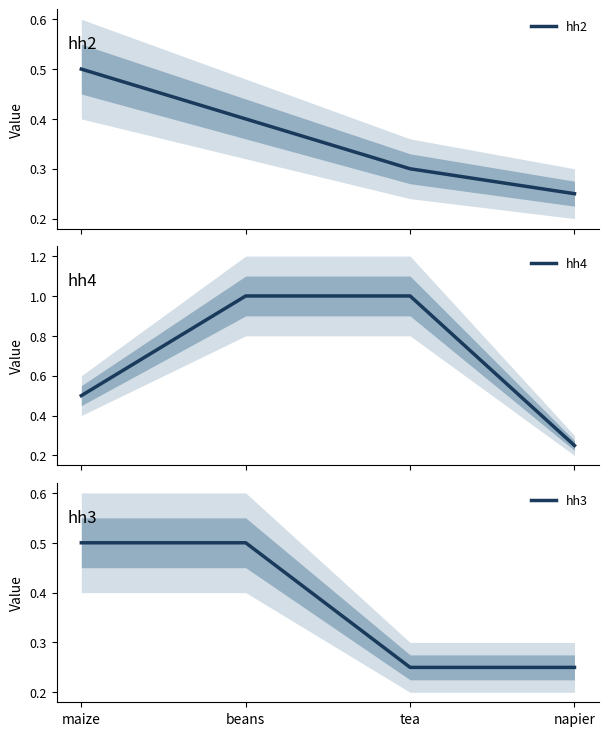

What is the highest value of the hh2 series?

0.5